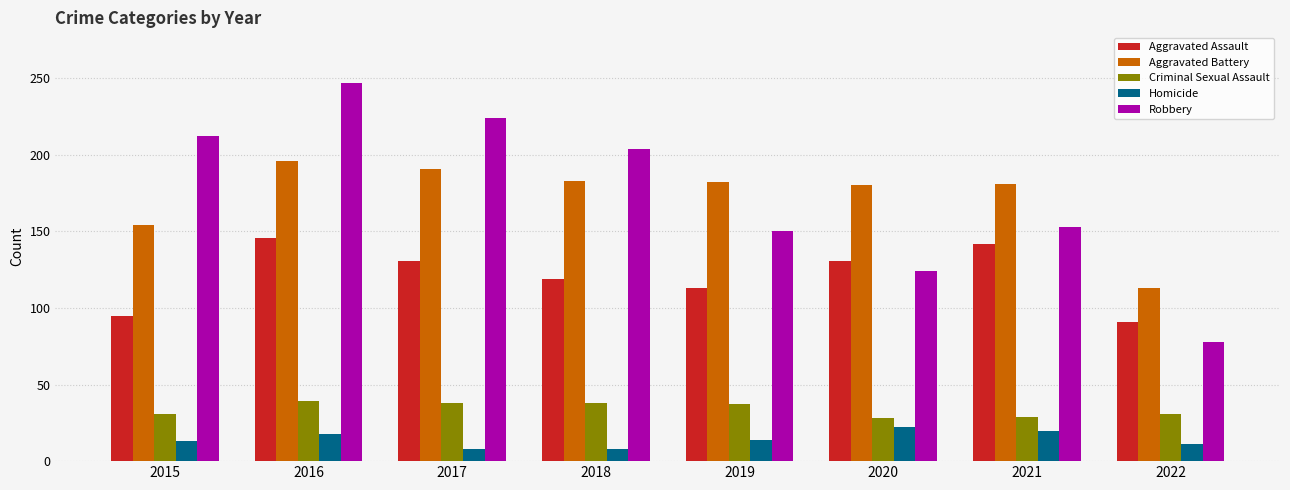

Are the bars grouped side by side (vs. stacked)?

Yes